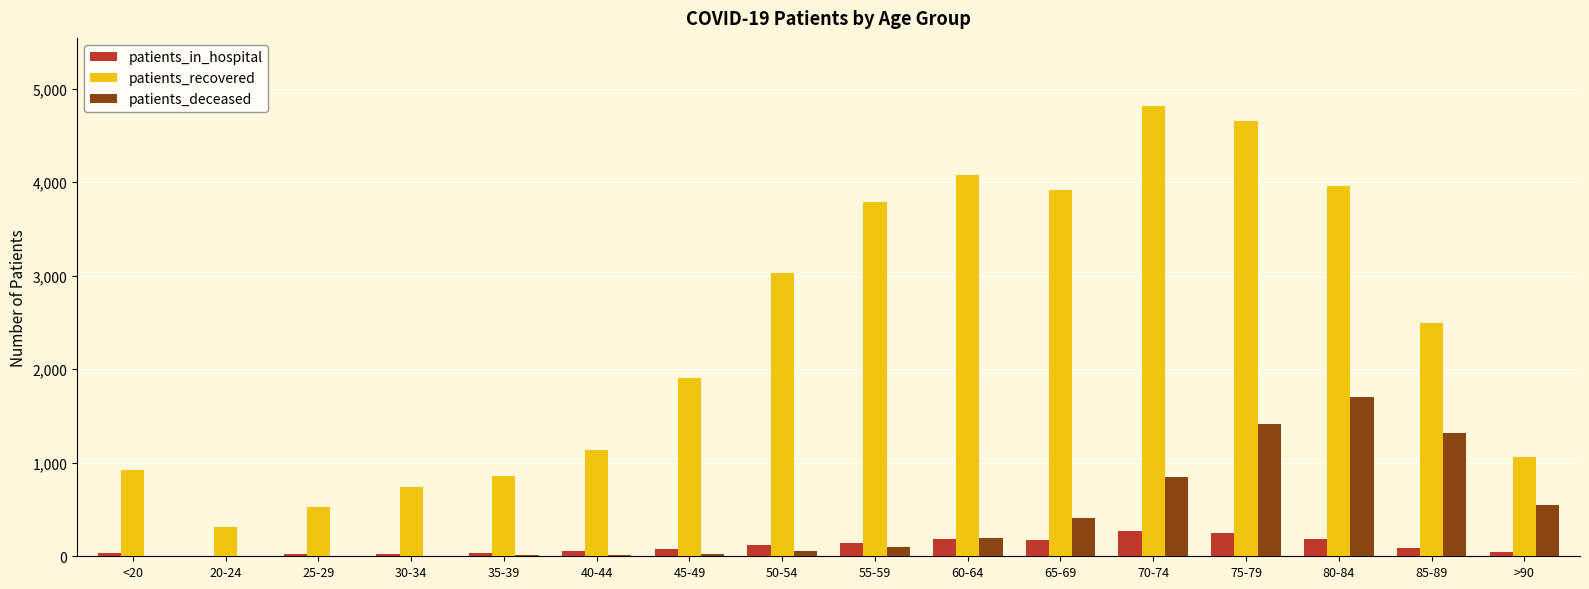

Which series changed the most between 35-39 and 55-59?

patients_recovered